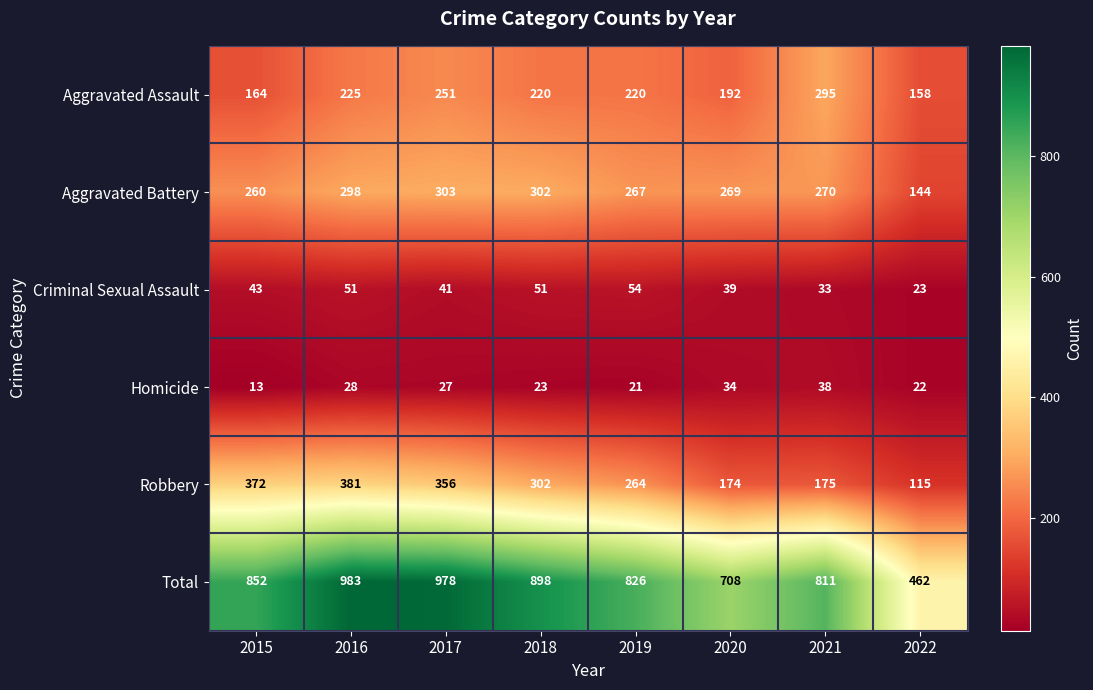

How many series are shown in this chart?

6